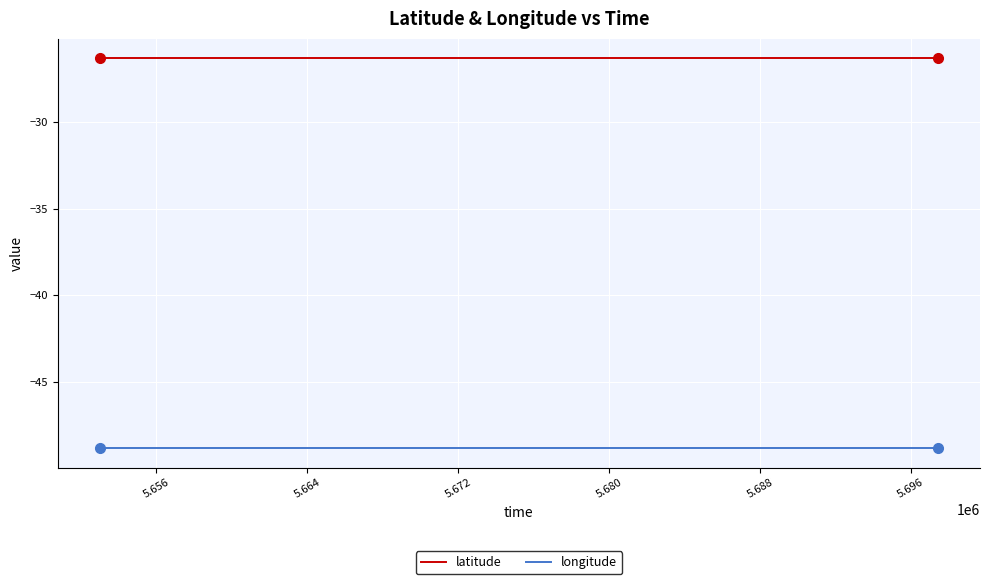

Rank the series by their maximum value, from lowest to highest.

longitude, latitude